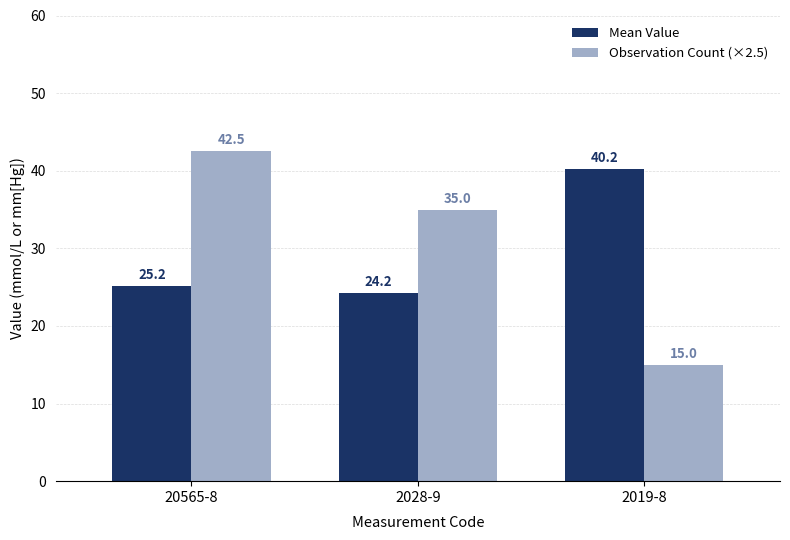

Reading right to left, transcribe all the data shown in this chart.

Mean Value: 40.2	24.2	25.2
Observation Count (×2.5): 15.0	35.0	42.5